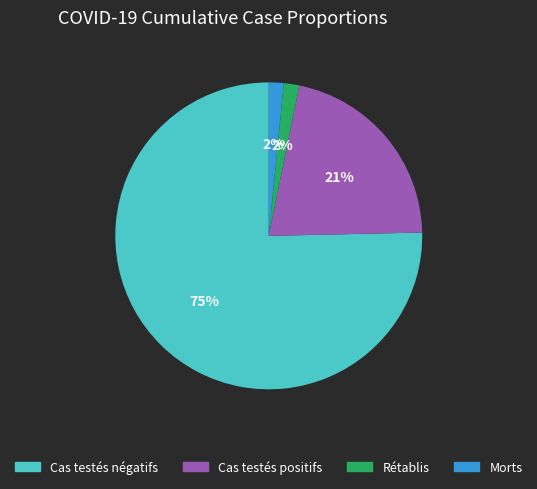

Which category accounts for the majority?

Cas testés négatifs